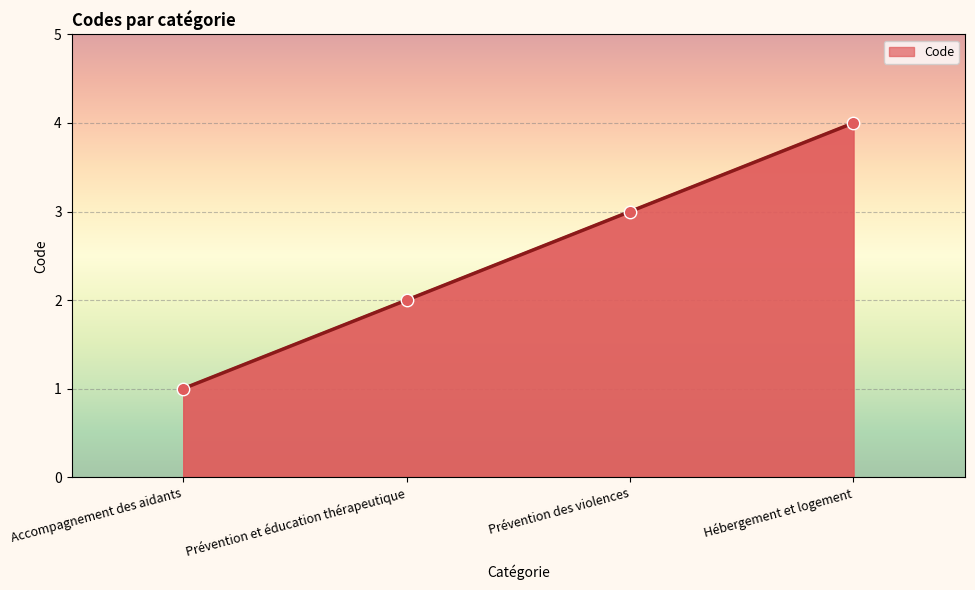

What is the change in value from Prévention des violences to Hébergement et logement?

+1